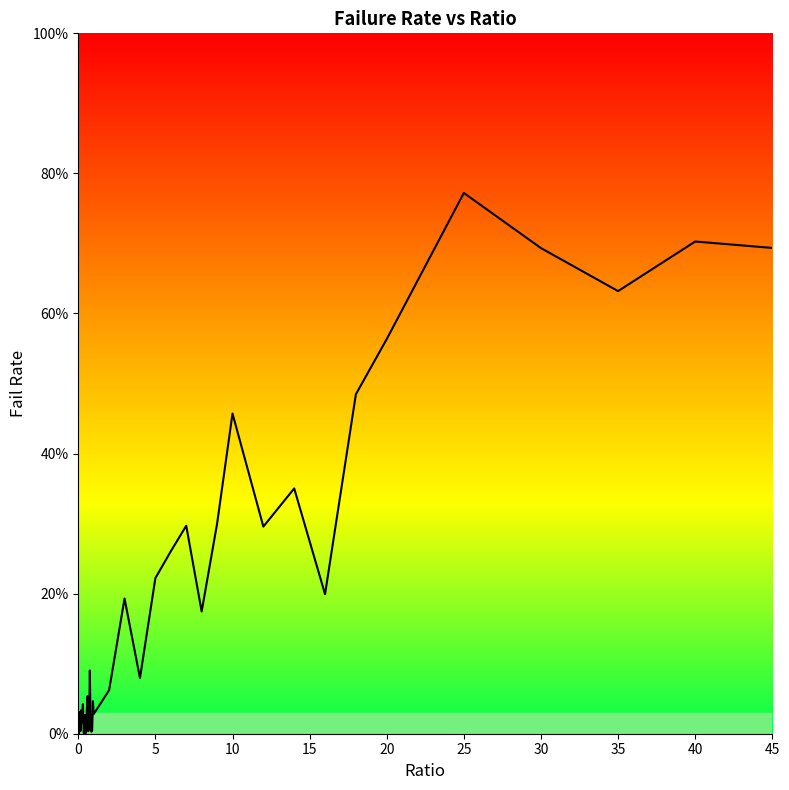

Does the chart display data point markers on the line(s)?

No